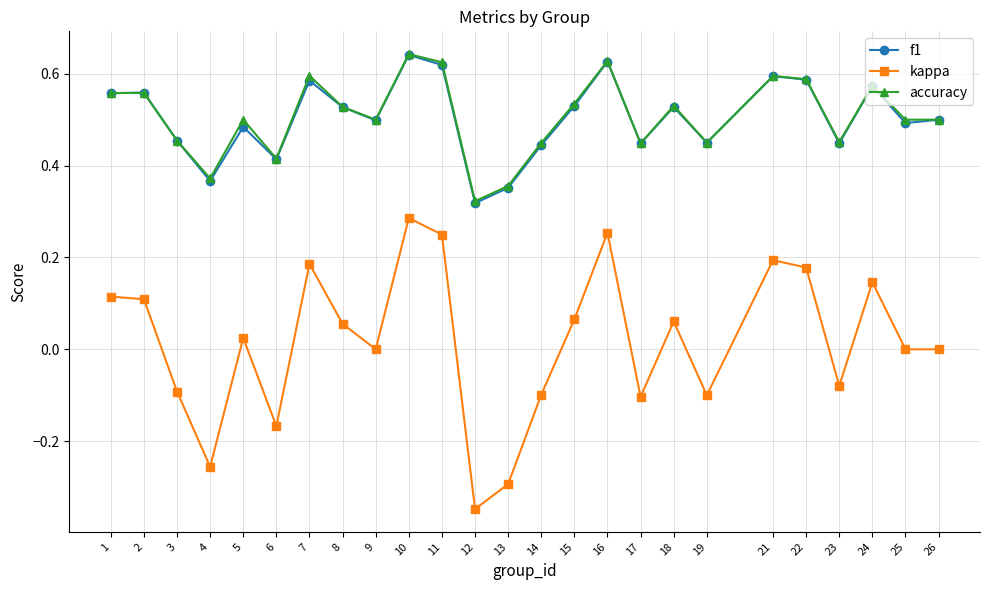

At which label does f1 reach its minimum?

12